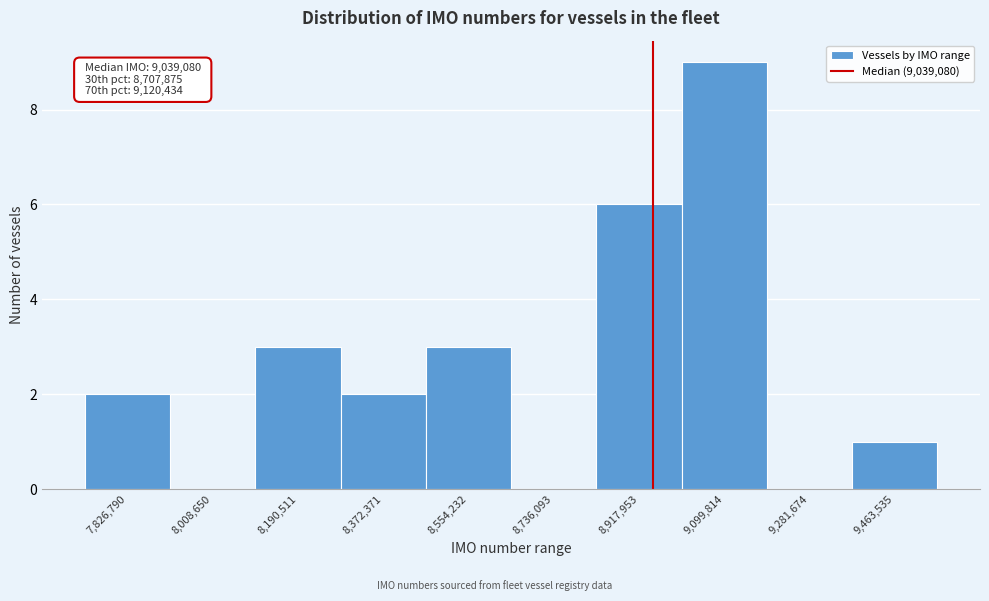

Reading left to right, extract all data points from this chart.

7,826,790=2	8,008,650=0	8,190,511=3	8,372,371=2	8,554,232=3	8,736,093=0	8,917,953=6	9,099,814=9	9,281,674=0	9,463,535=1